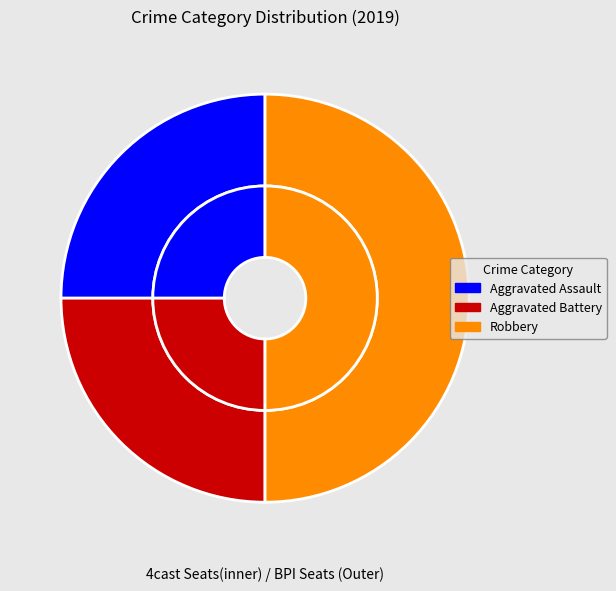

What percentage is the Aggravated Assault slice, to the nearest percent?

25%